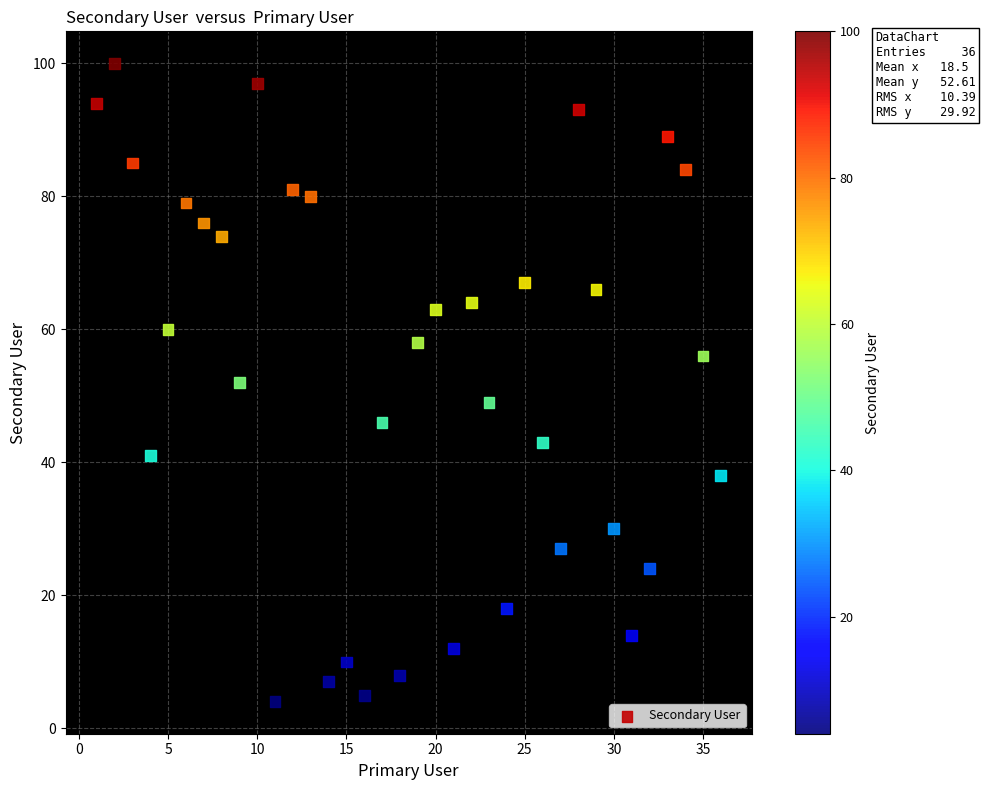

What is the range of Y values (max minus min)?

96